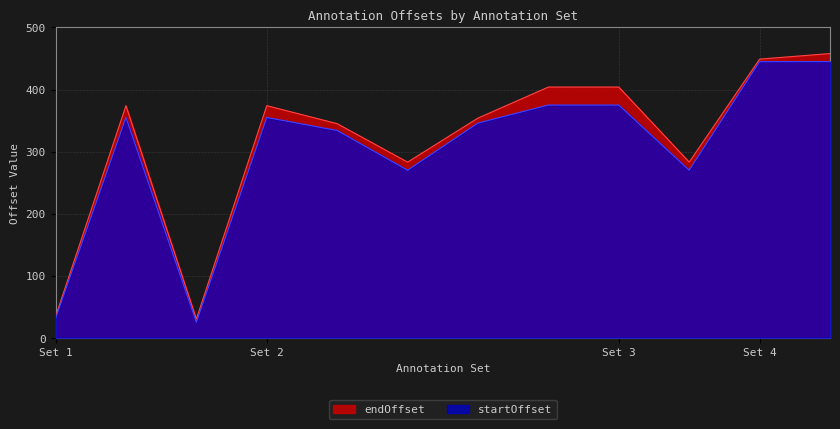

What is the approximate value of endOffset at Set 4, to the nearest 5?

450